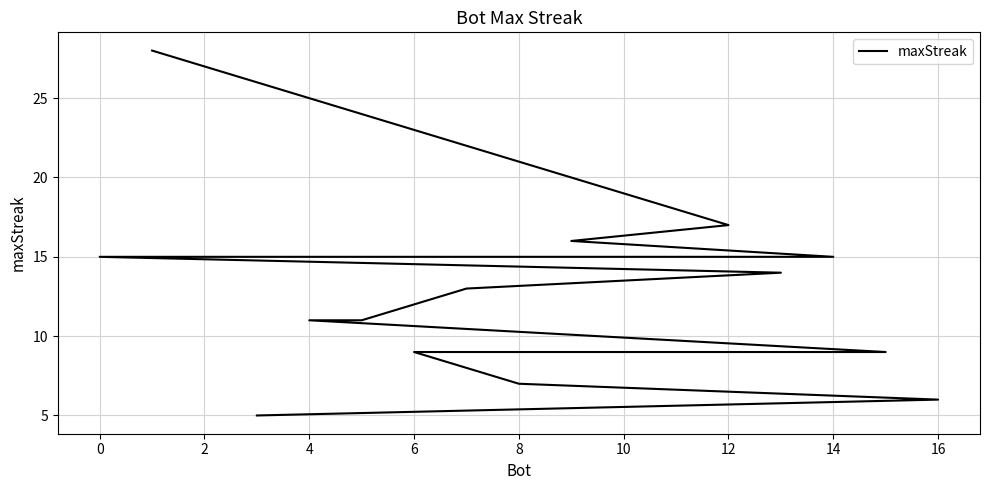

How many values are below 13?

8